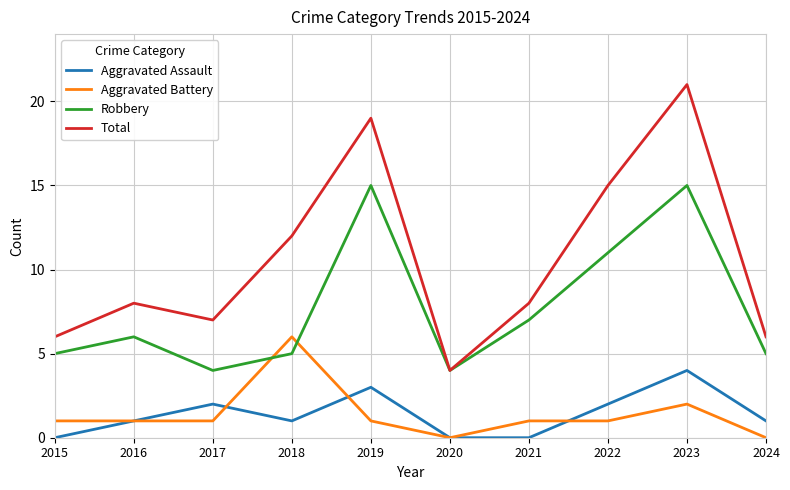

True or false: Aggravated Assault and Aggravated Battery cross at least once.

True